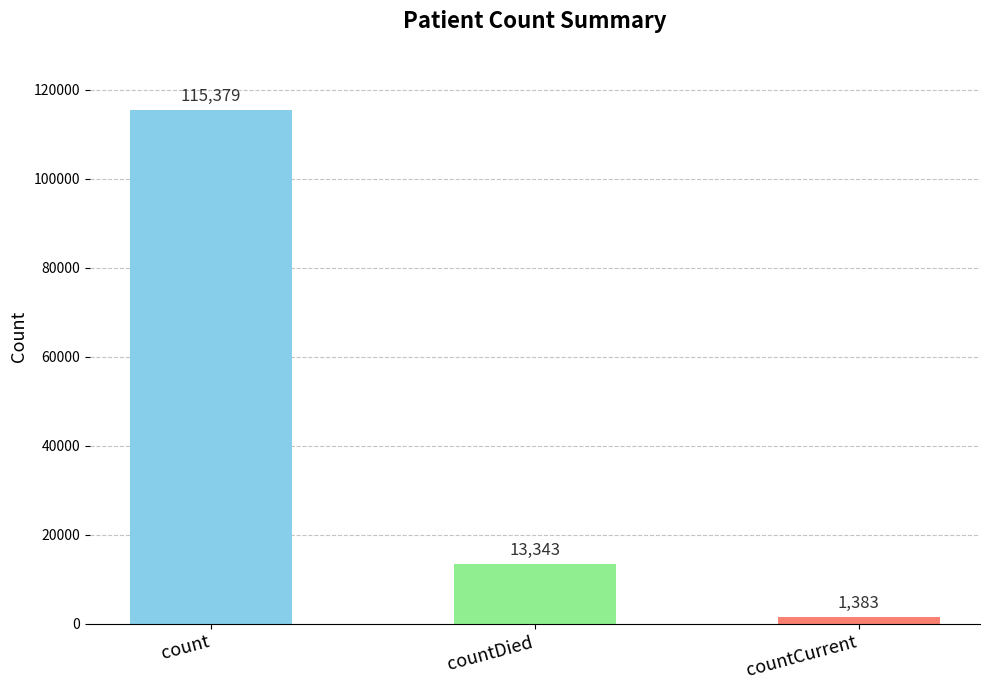

Which label corresponds to the largest value in the chart?

count